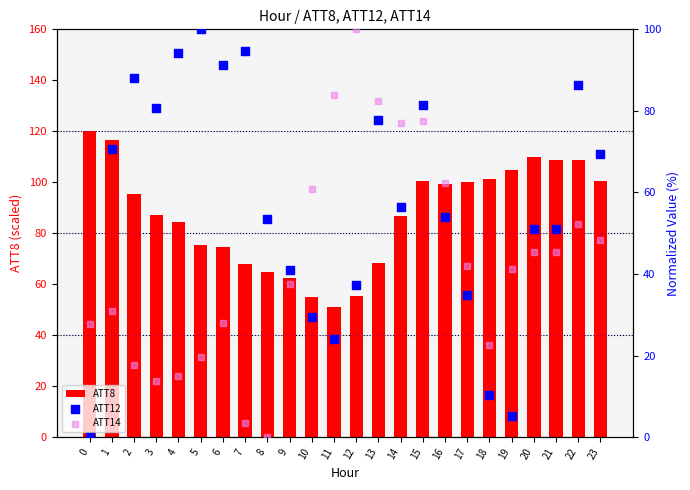

Which series contains the highest Y value?

ATT8